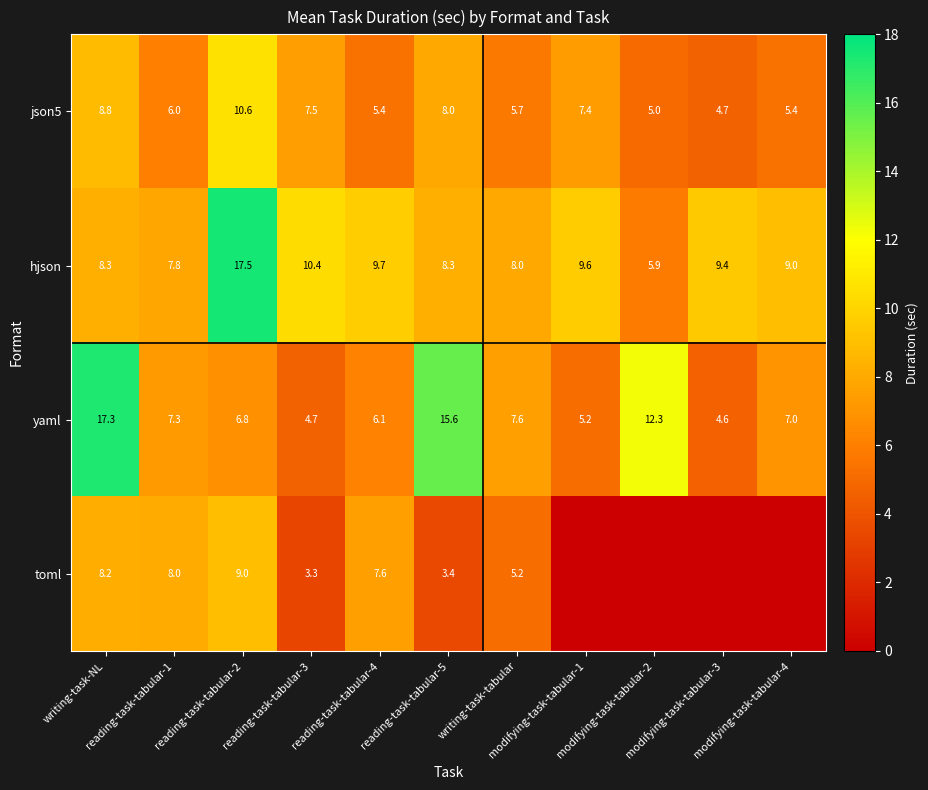

Rank the categories by yaml value from highest to lowest.

writing-task-NL, reading-task-tabular-5, modifying-task-tabular-2, writing-task-tabular, reading-task-tabular-1, modifying-task-tabular-4, reading-task-tabular-2, reading-task-tabular-4, modifying-task-tabular-1, reading-task-tabular-3, modifying-task-tabular-3